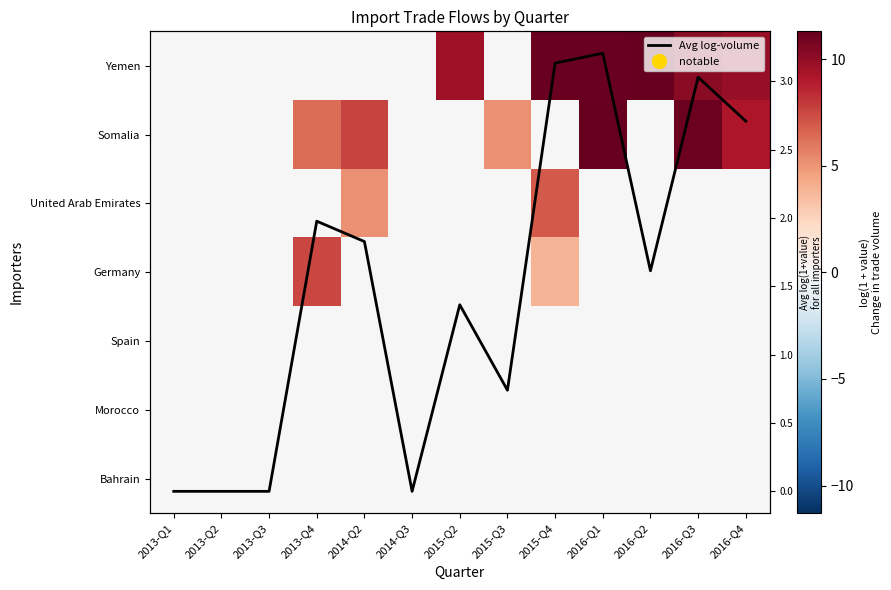

Which category has the highest value across all series?

2016-Q2